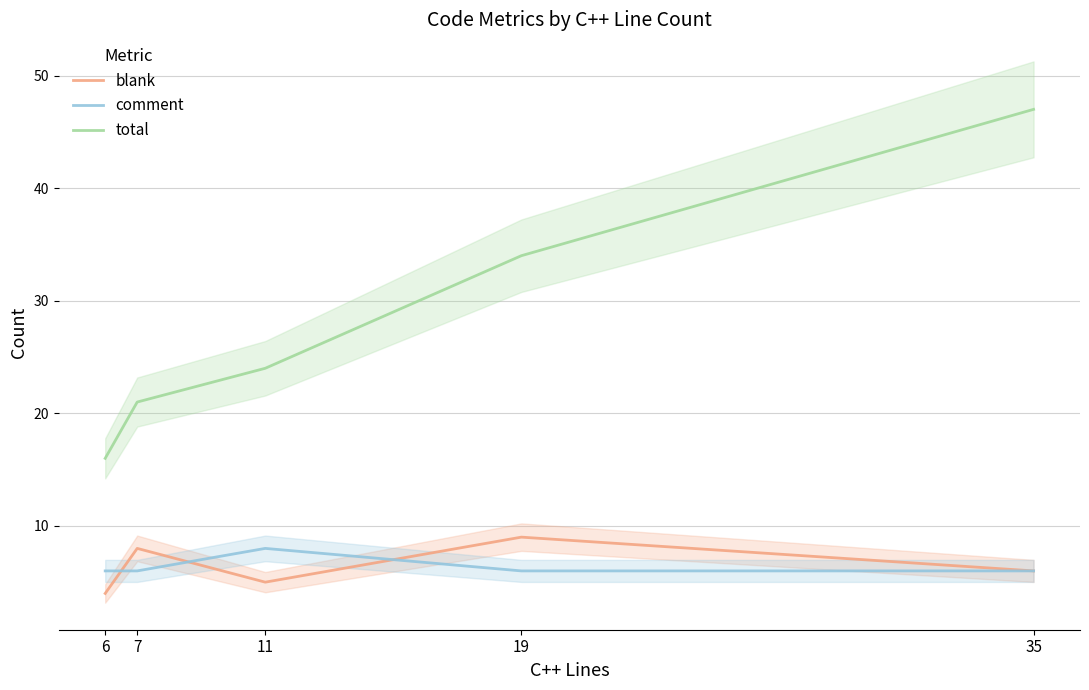

Reading right to left, list all the values displayed in this chart.

blank: 35=6	19=9	11=5	7=8	6=4
comment: 35=6	19=6	11=8	7=6	6=6
total: 35=47	19=34	11=24	7=21	6=16